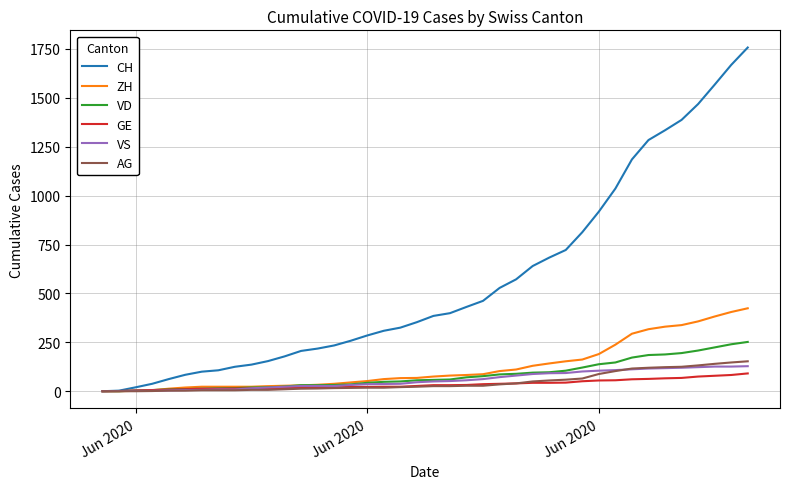

What is the sum of all AG values?

1845